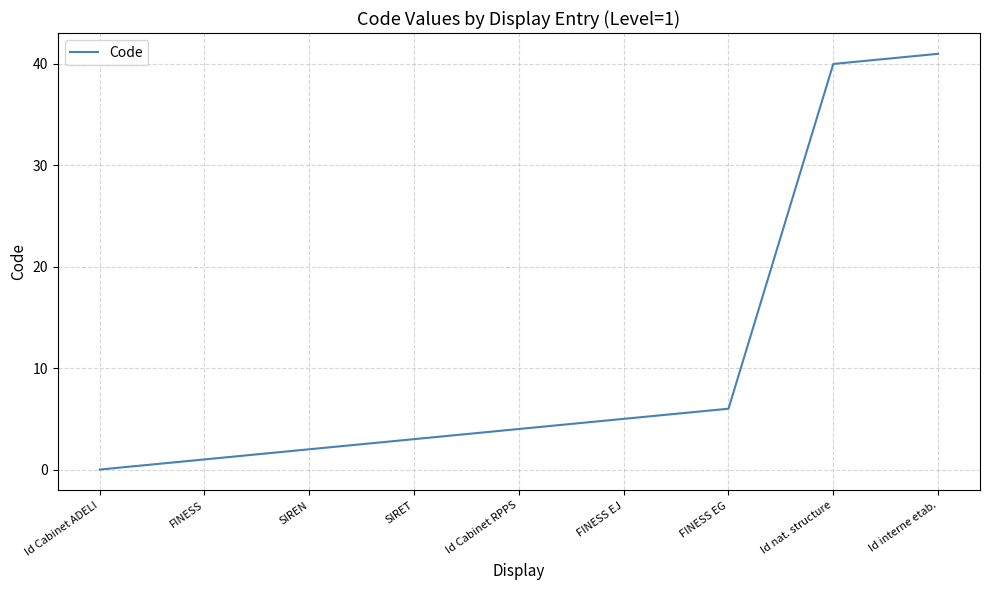

What is the average value?

11